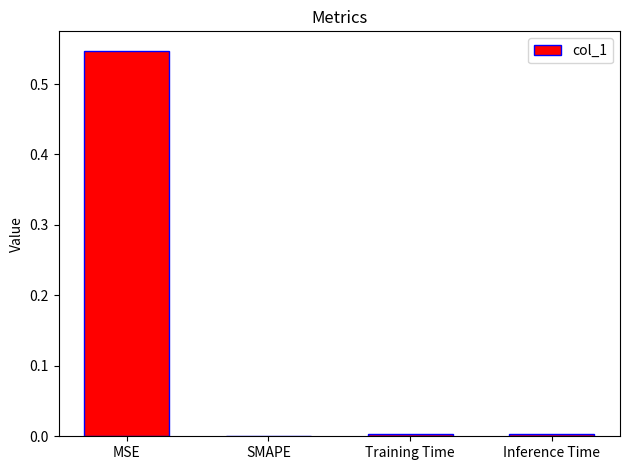

Between Training Time and MSE, which is larger?

MSE